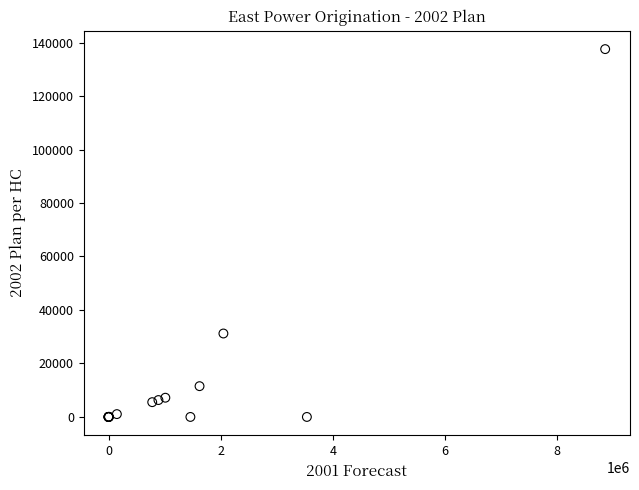

What Y value in the scatter plot is closest to 68769?

31200.0